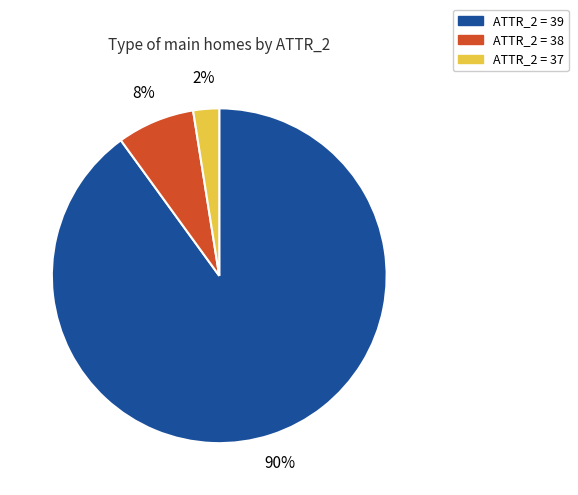

Which slice is the largest?

ATTR_2 = 39